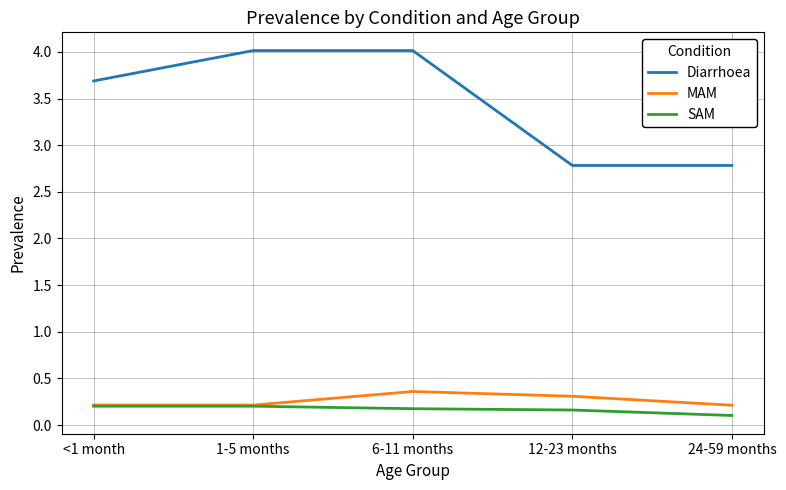

What is the difference between the Diarrhoea values at <1 month and 12-23 months?

0.9